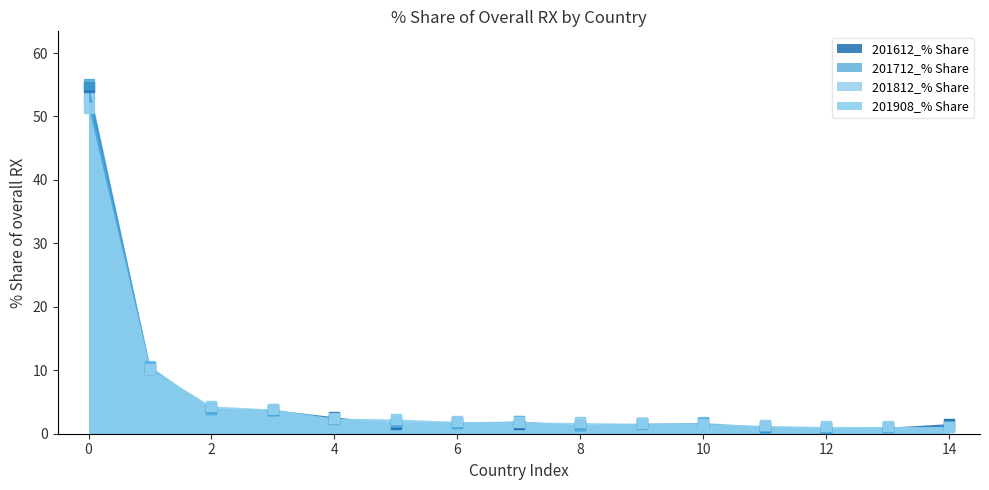

What are all the series names shown in the legend?

201612_% Share, 201712_% Share, 201812_% Share, 201908_% Share